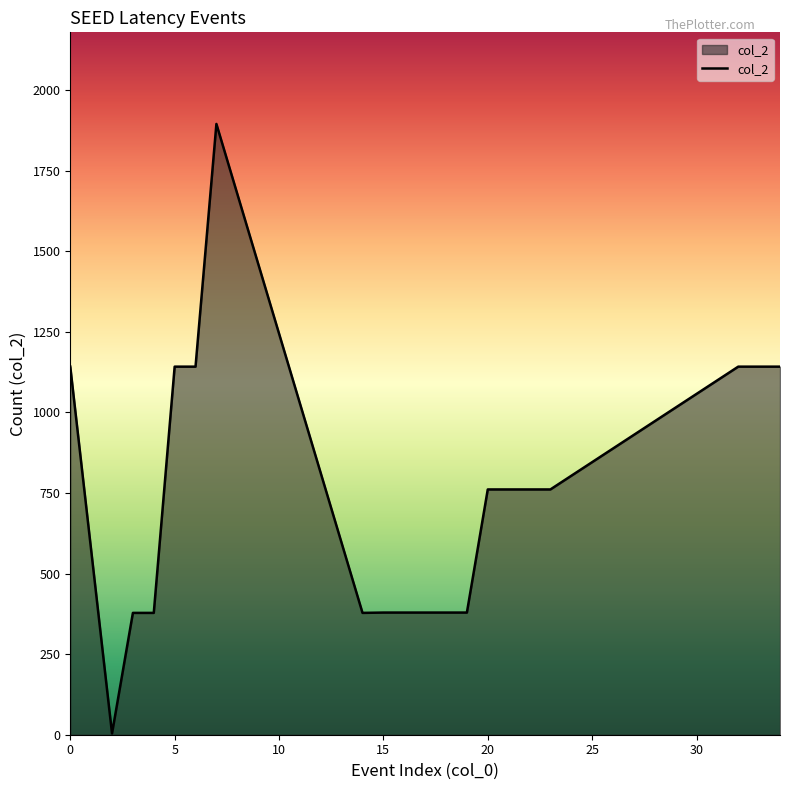

What is the greatest value displayed?

1895